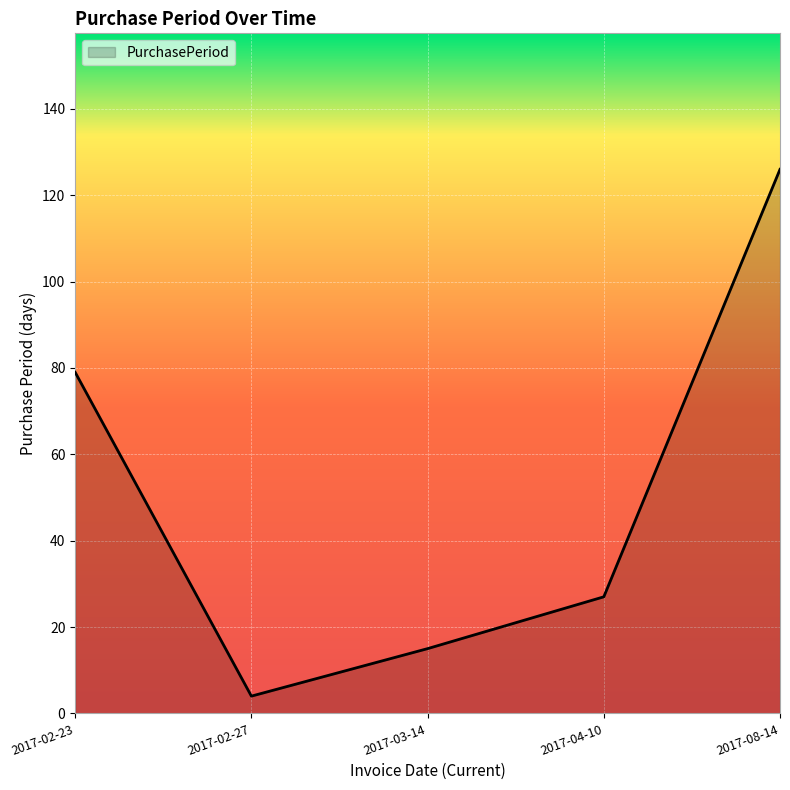

Rank the categories by value from lowest to highest.

2017-02-27, 2017-03-14, 2017-04-10, 2017-02-23, 2017-08-14